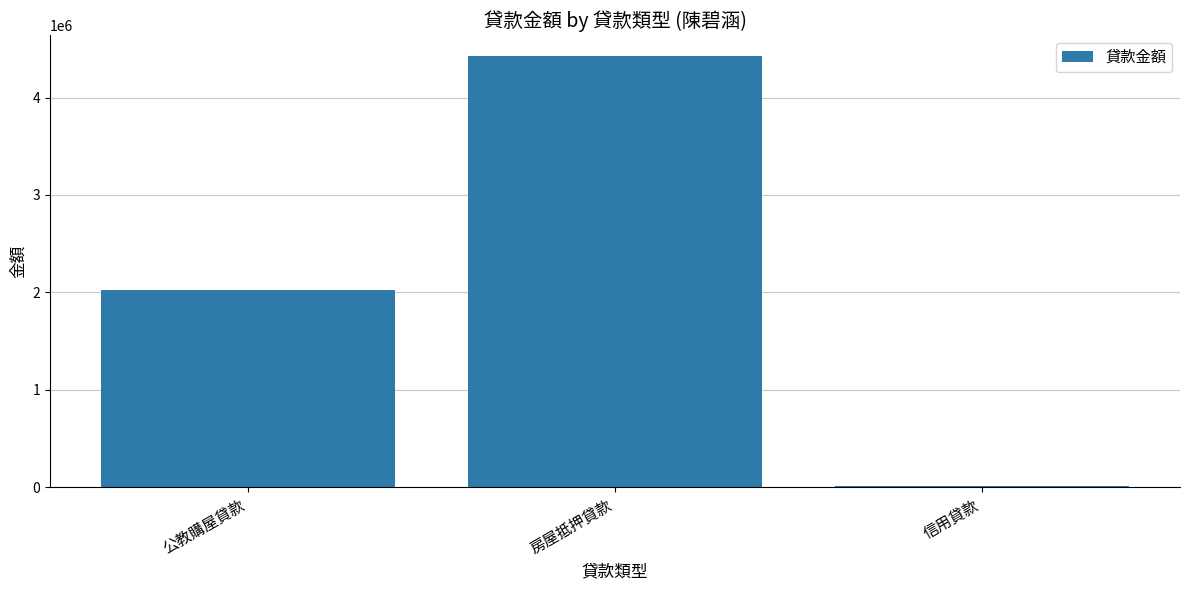

Reading right to left, what are all the values shown in this chart?

信用貸款=15436	房屋抵押貸款=4421946	公教購屋貸款=2020088